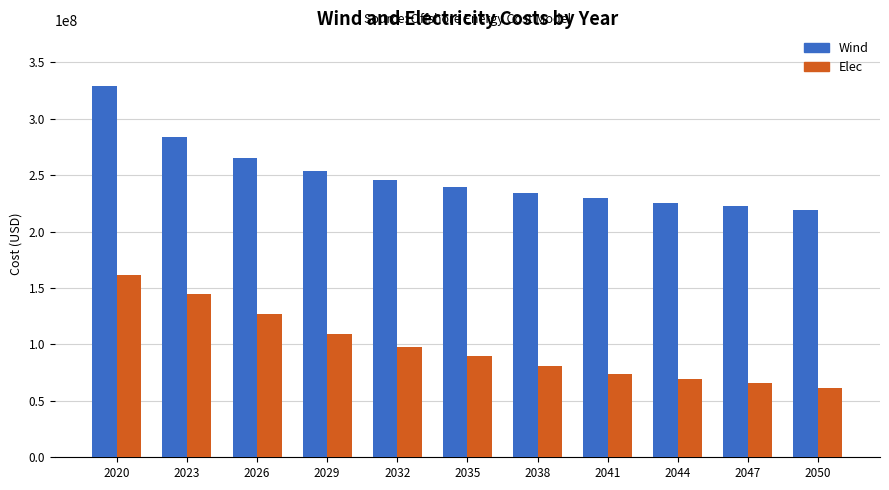

What is the value of the Elec bar at the 9th from the left?

69660813.8